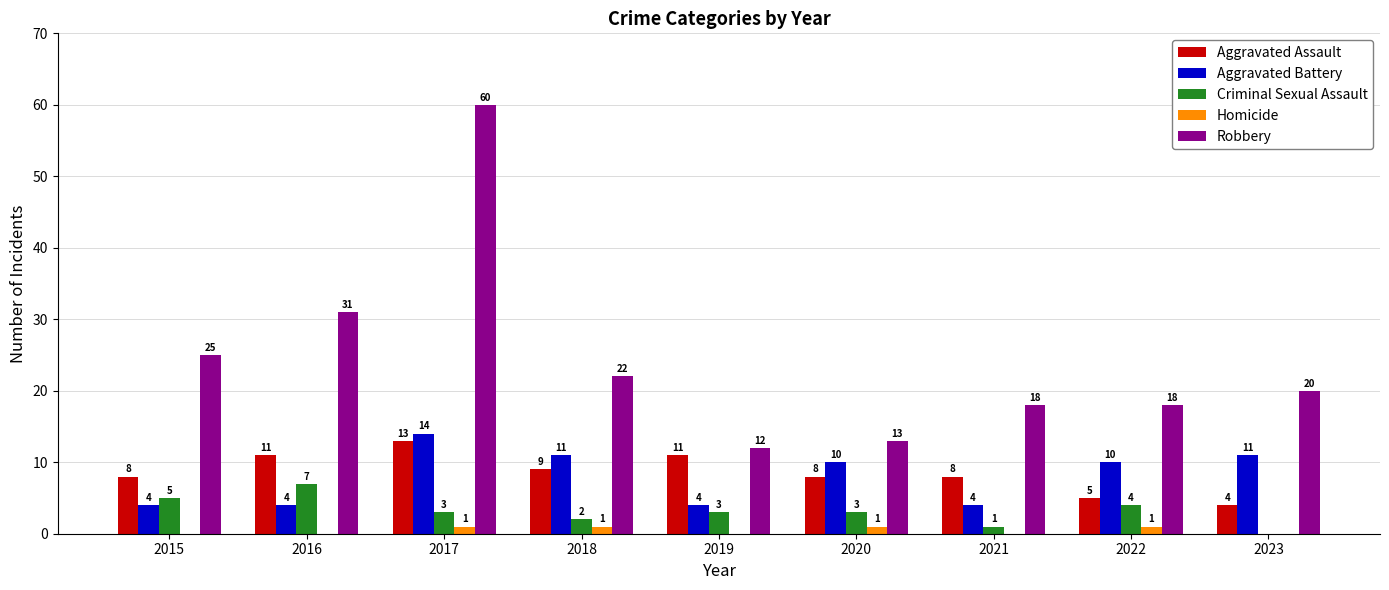

What is the total value across all series at 2015?

42